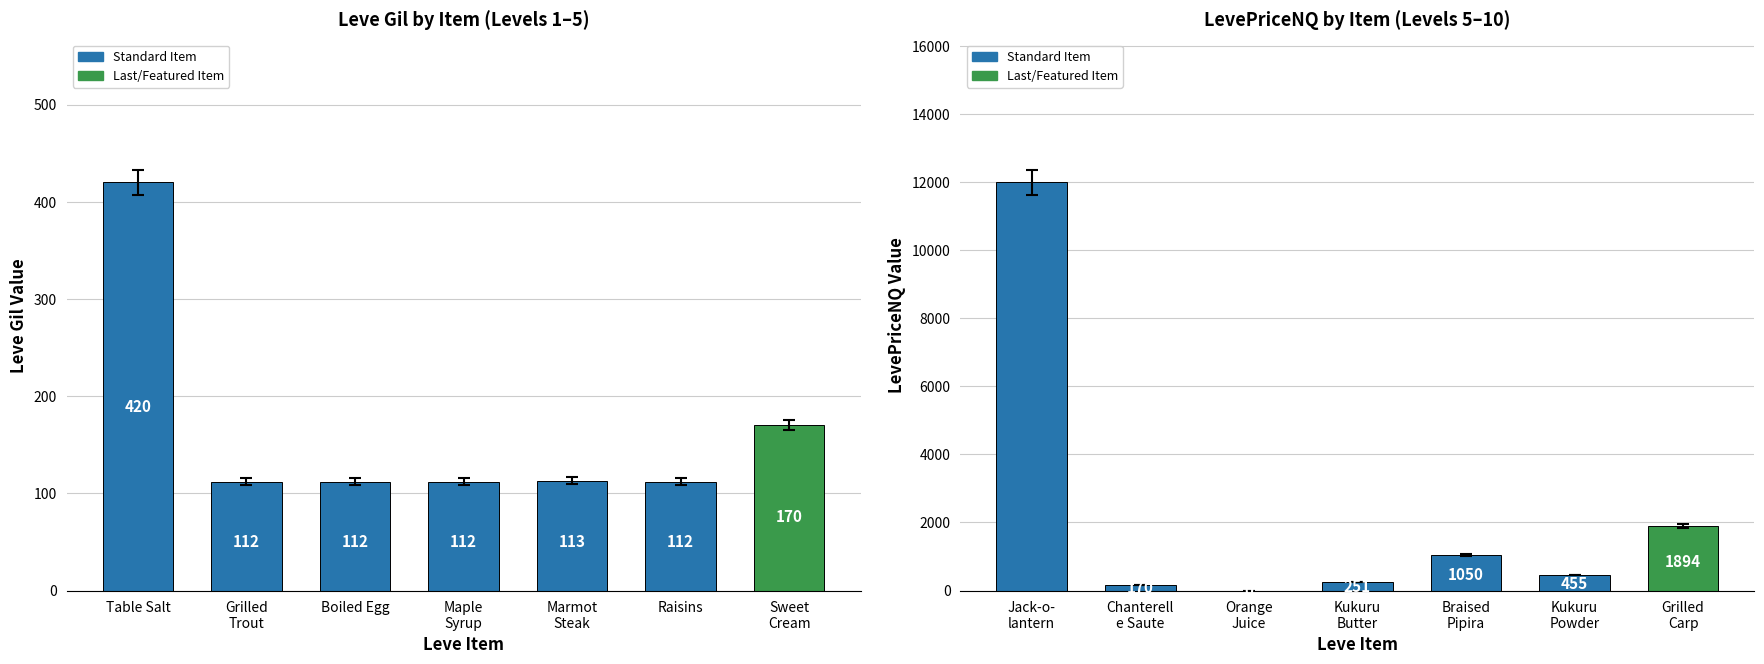

What is the greatest value displayed?

12003.0